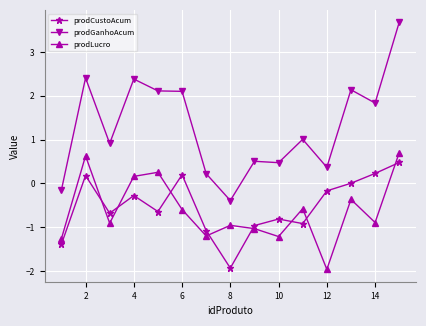

Which series has the largest range (max minus min)?

prodGanhoAcum